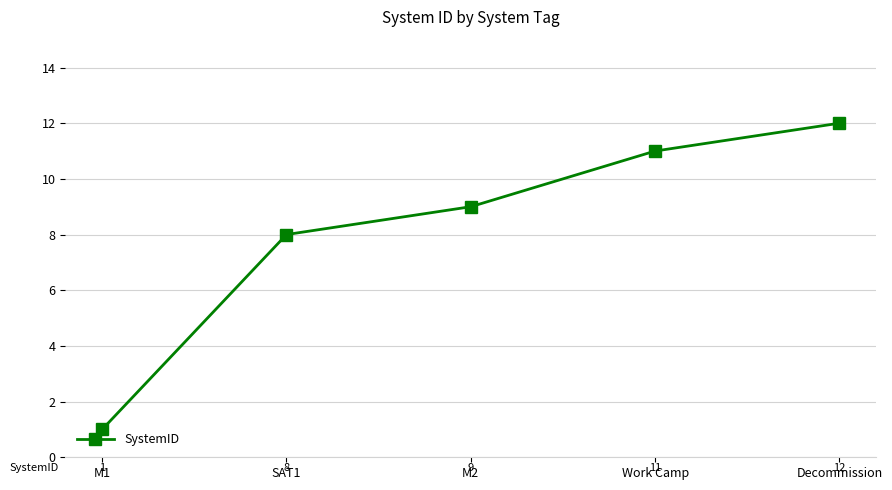

Rank the categories by value from lowest to highest.

M1, SAT1, M2, Work Camp, Decommission